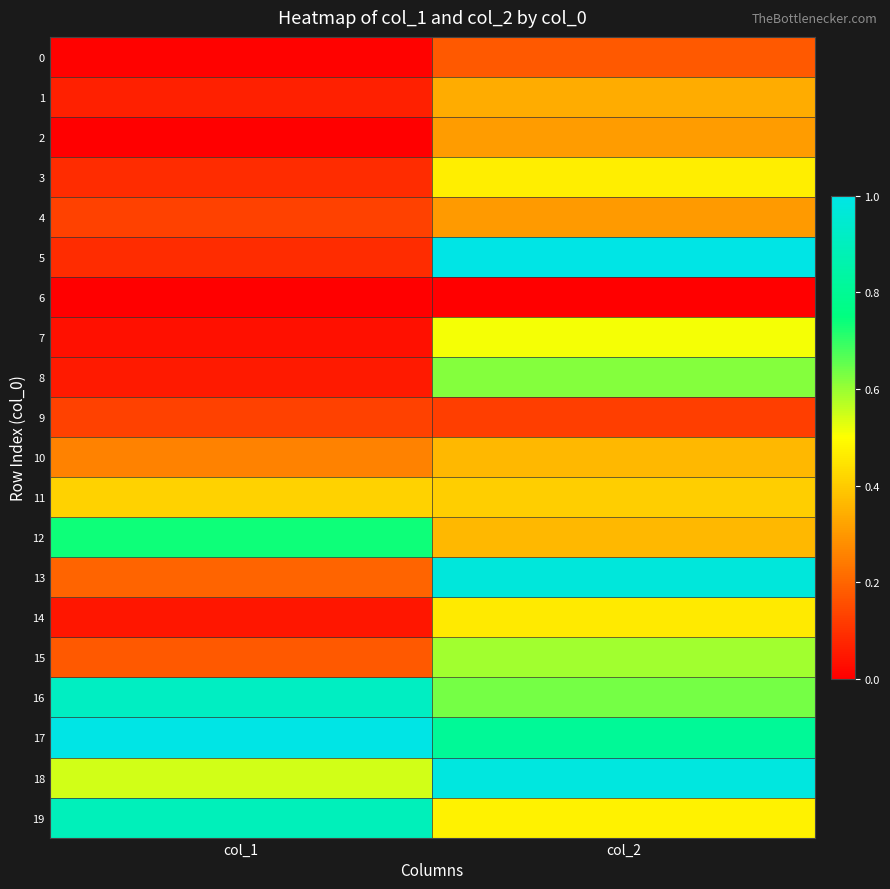

What is the total value across all series at col_1?

5.8